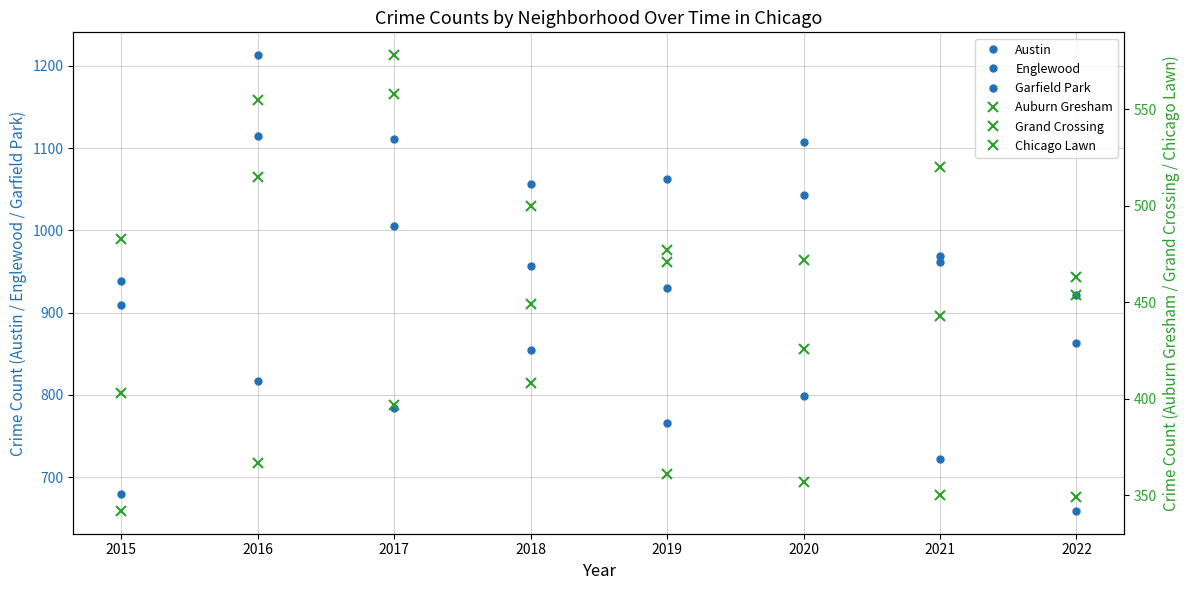

Is this an area chart (filled region under the line)?

No